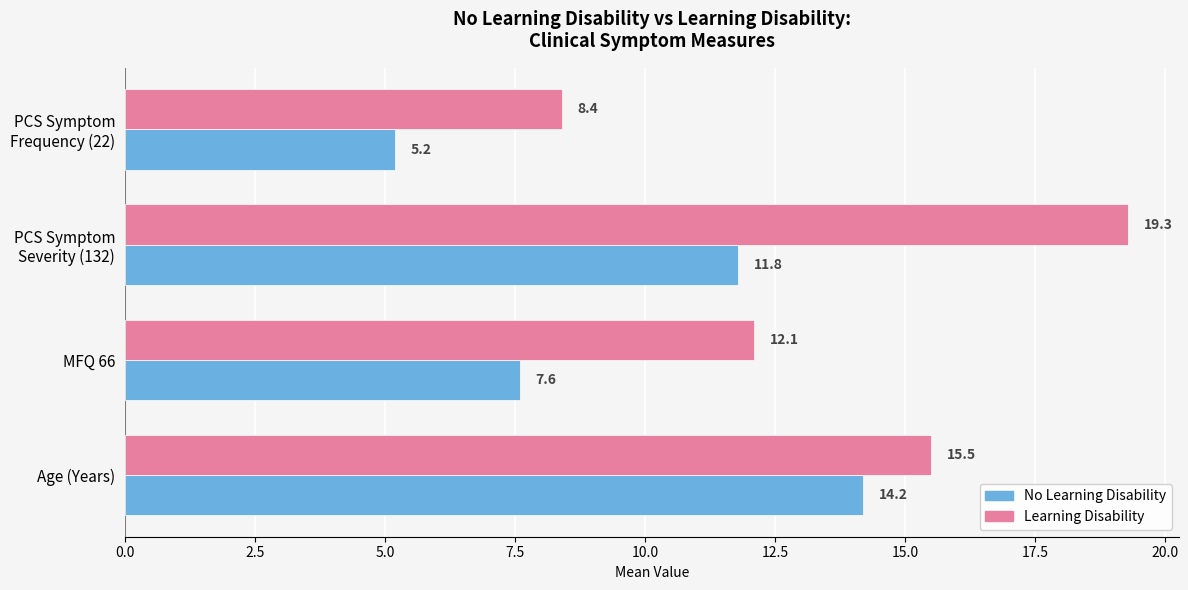

What is the average value of the Learning Disability series?

13.8